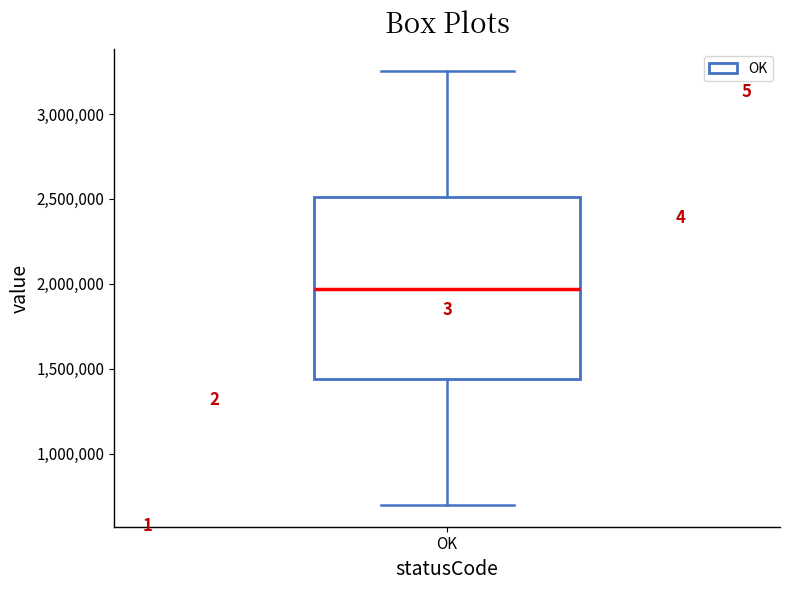

Where does the median line of the box for OK sit on the y-axis? The values are not printed on the chart, so give them approximately, as read against the axis.

1950000